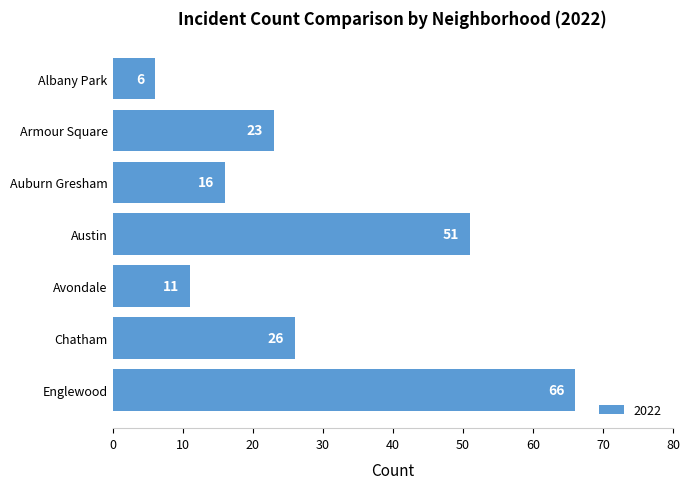

Reading bottom to top, list all the values displayed in this chart.

66	26	11	51	16	23	6